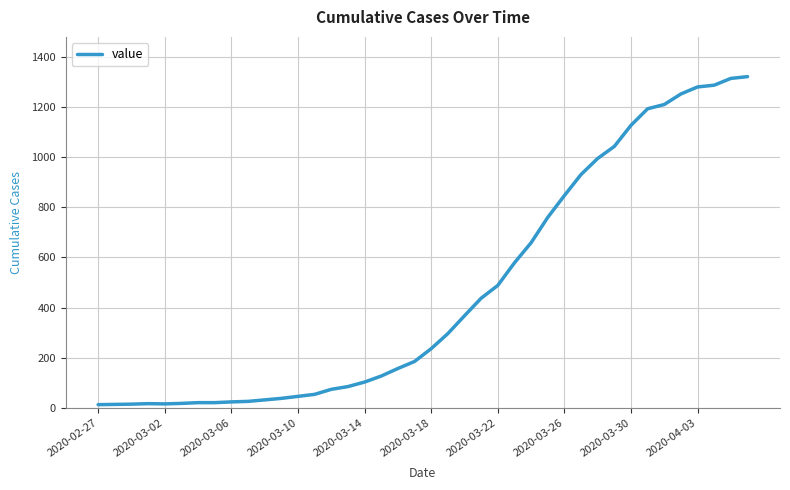

What is the difference between the maximum and minimum values?

1307